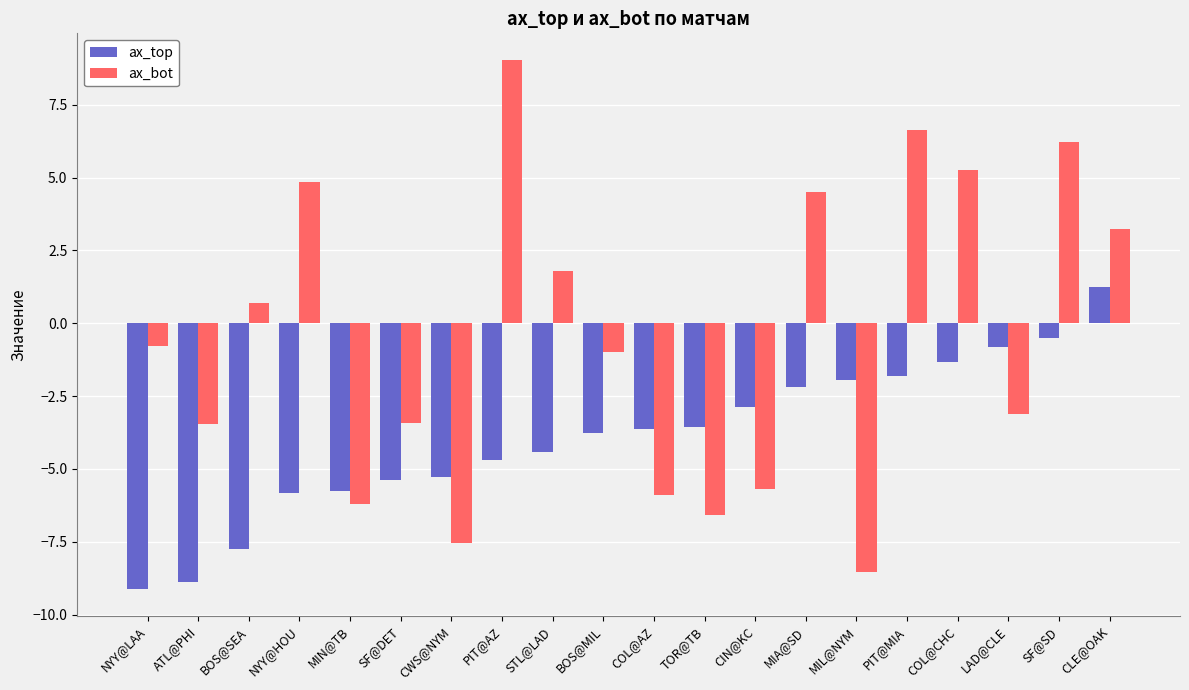

Which series changed the most between CWS@NYM and TOR@TB?

ax_top